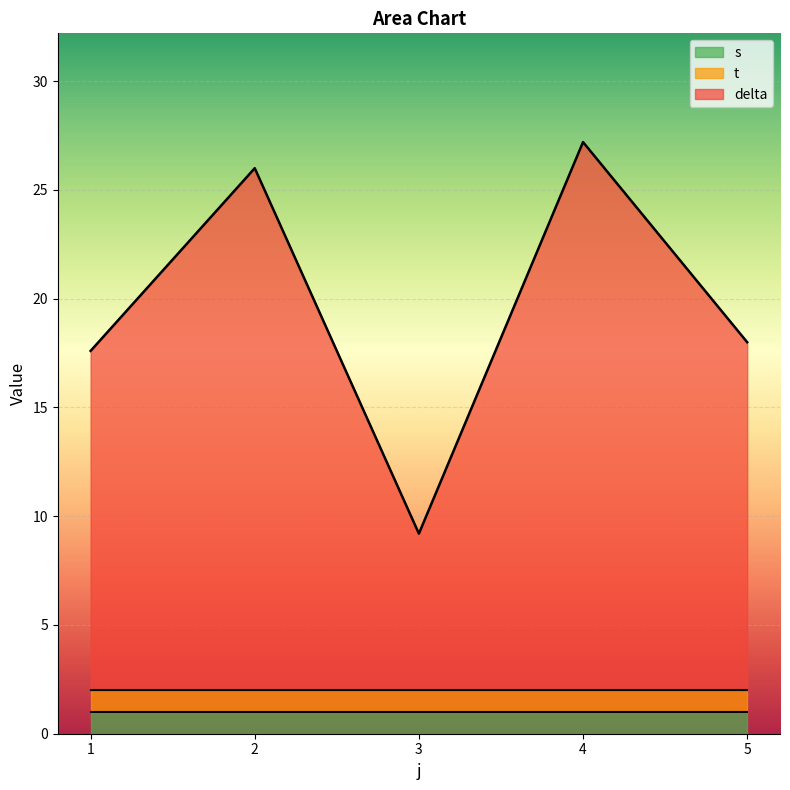

What are all the series names shown in the legend?

delta, t, s